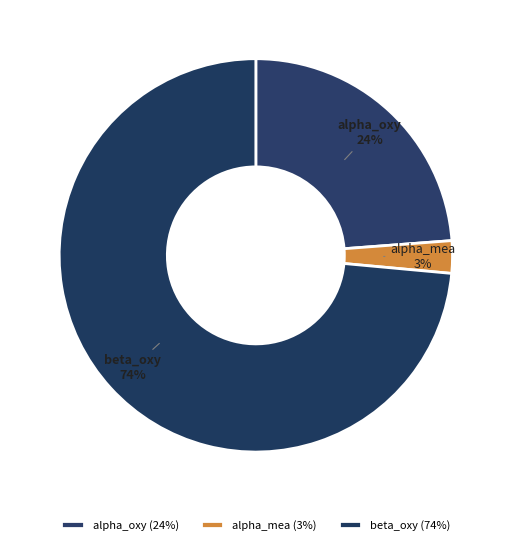

To the nearest percent, what is the difference between the alpha_oxy and alpha_mea slice percentages?

21%